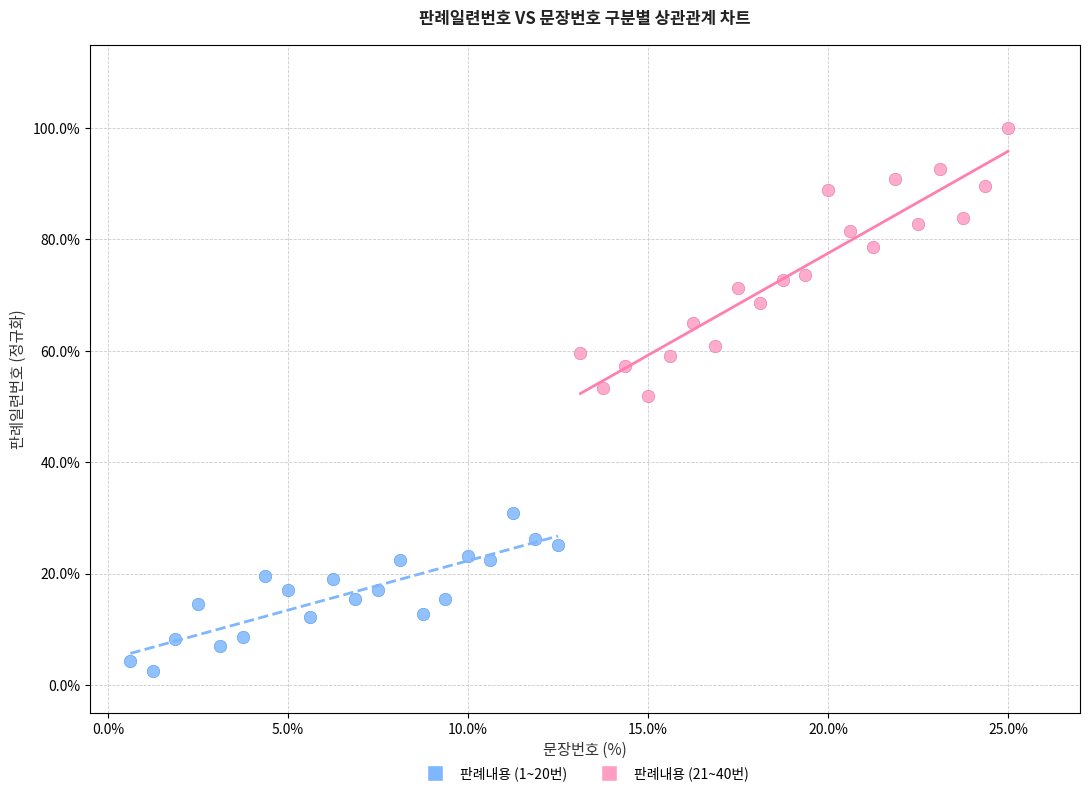

Which series reaches the maximum Y coordinate?

판례내용 (21~40번)